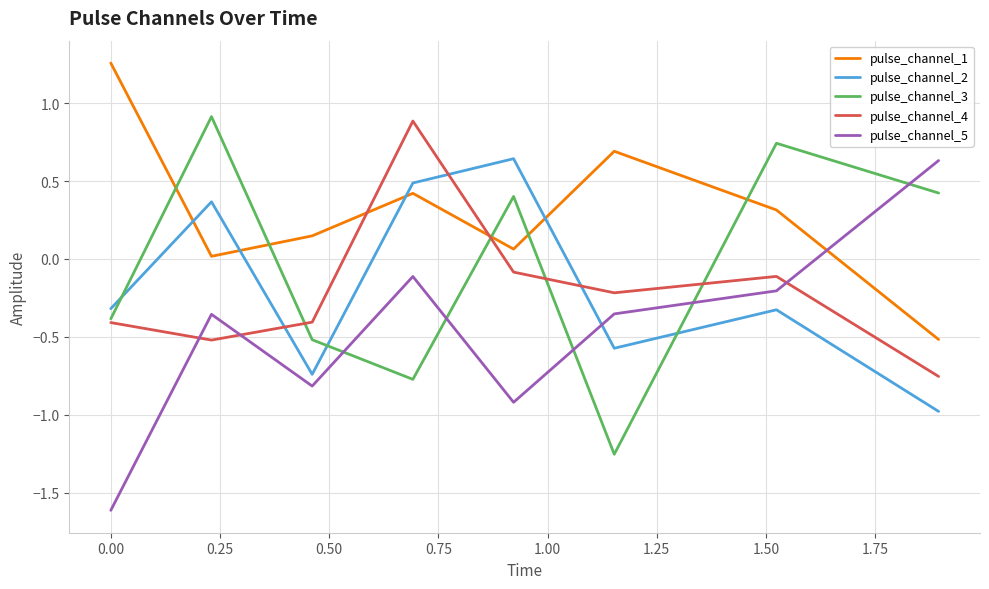

At how many categories does at least one series exceed 0?

8